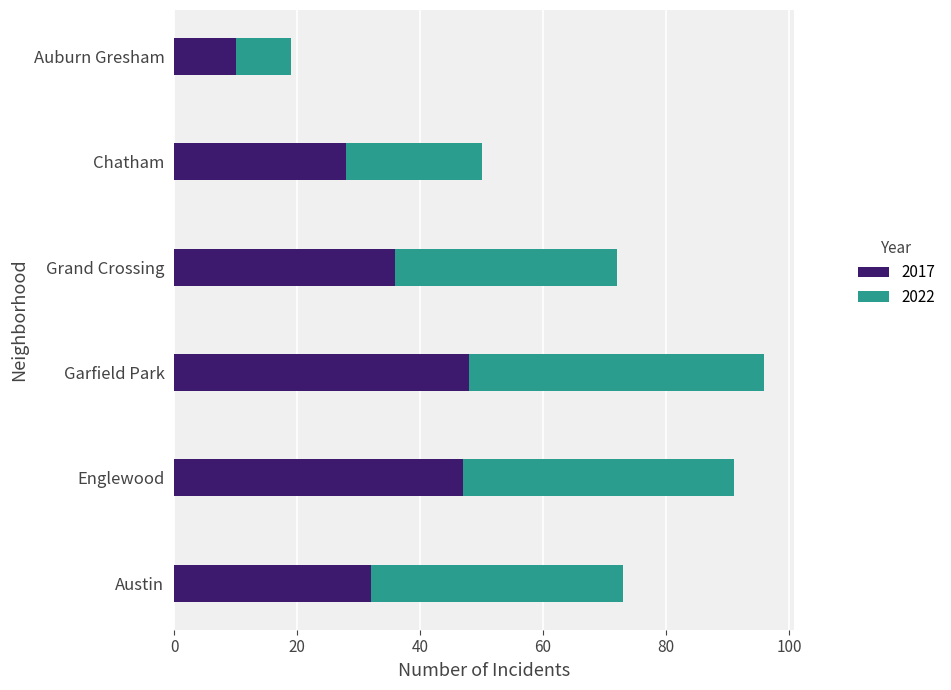

At which category is the sum across all series the highest?

Garfield Park